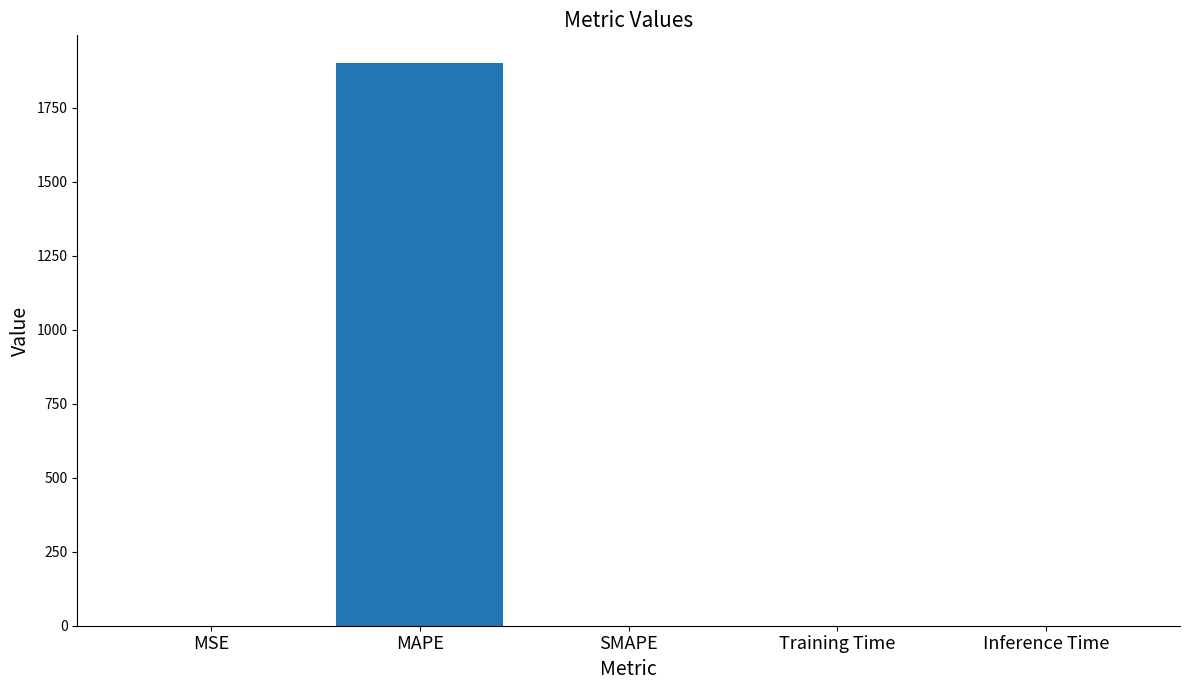

Is it true that the value at Training Time is 0.0?

True